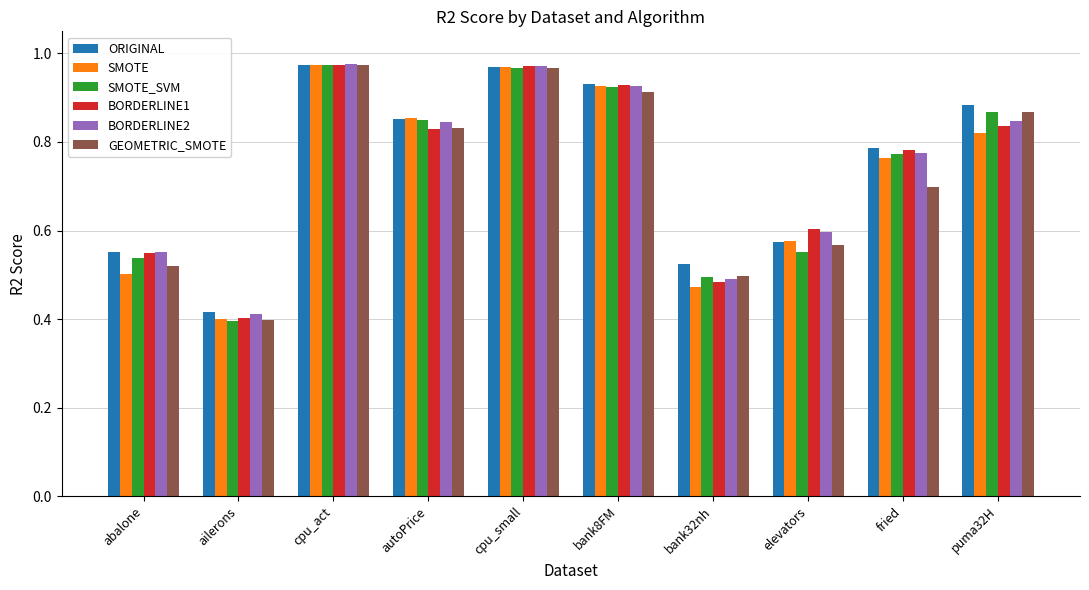

How many bars are there in total?

60